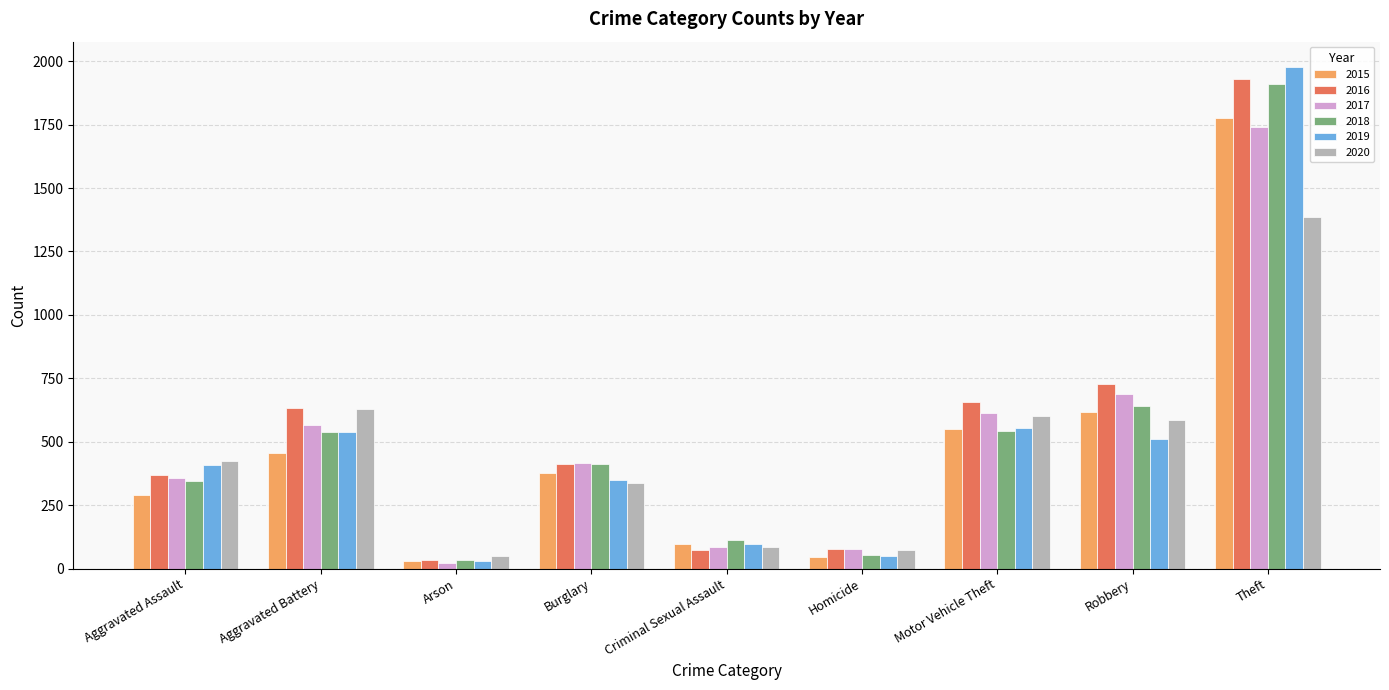

Which category has the highest value in the 2015 series?

Theft